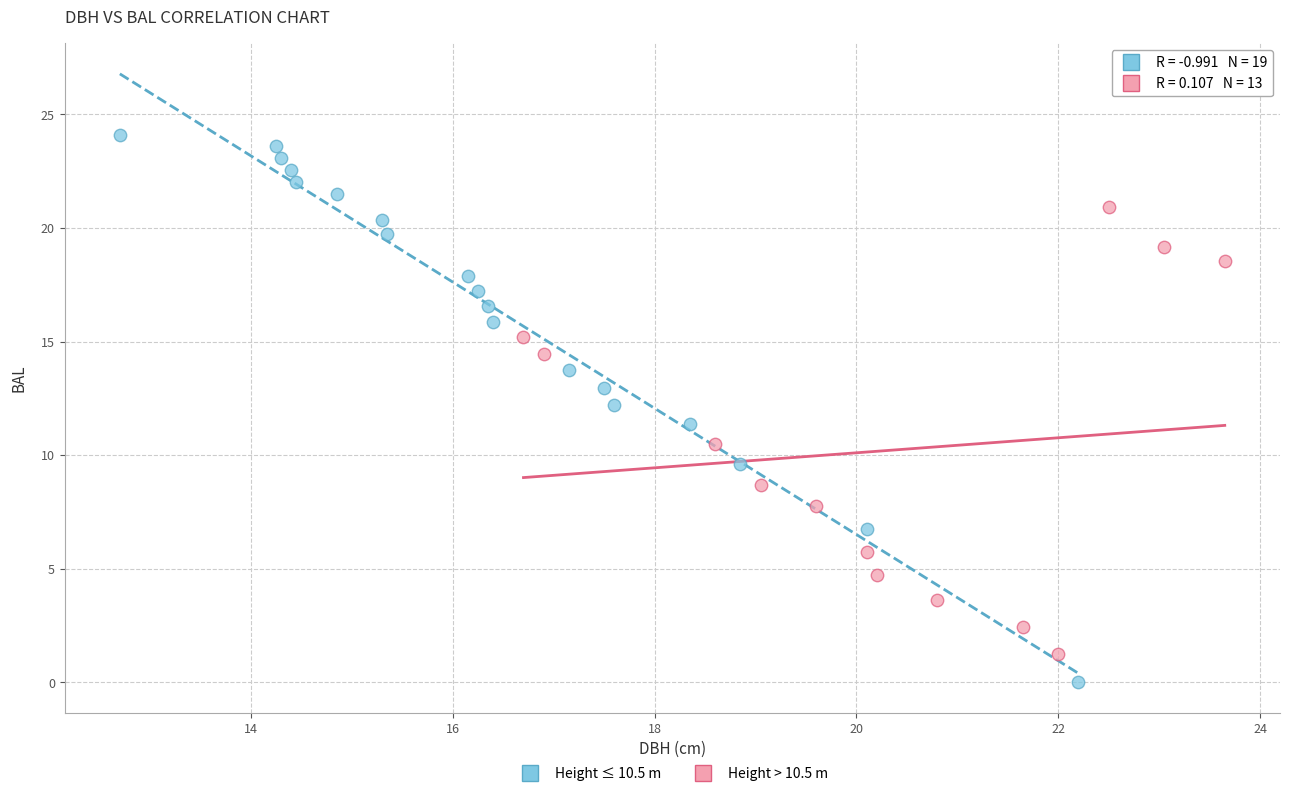

Which series has the widest spread of Y values?

Height ≤ 10.5 m